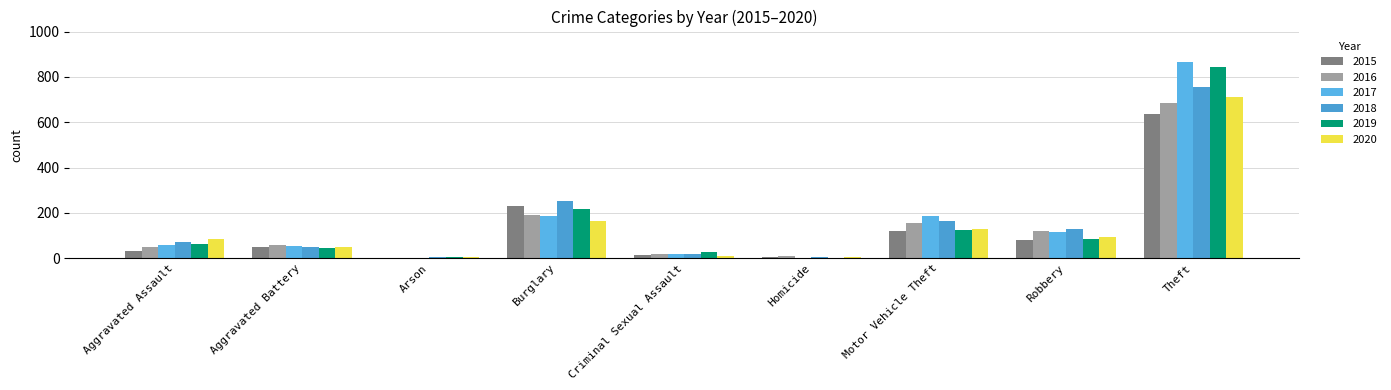

What is the value of the 2017 bar at the 6th from the left?

2